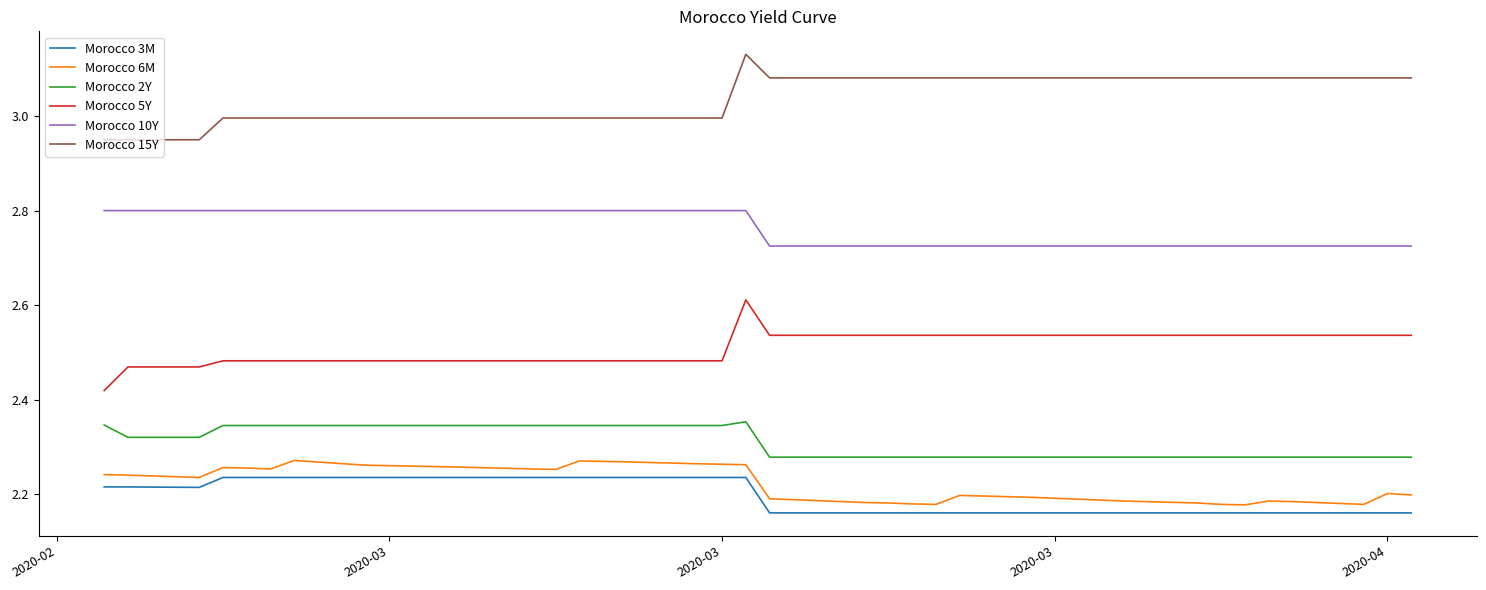

True or false: Morocco 6M and Morocco 5Y cross at least once.

False